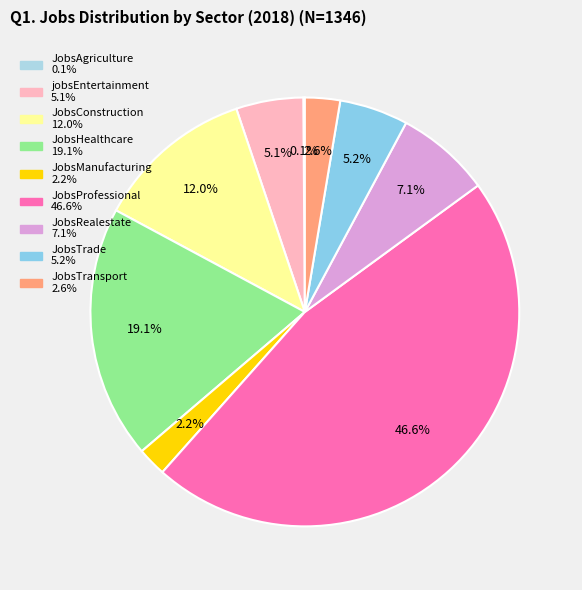

Is there a majority slice in this chart?

No